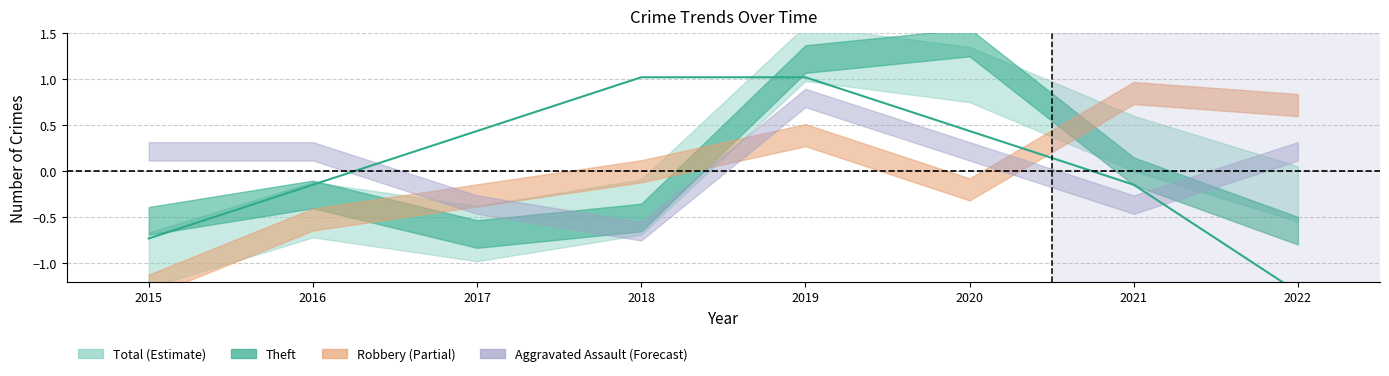

Count the number of values greater than 0.

4